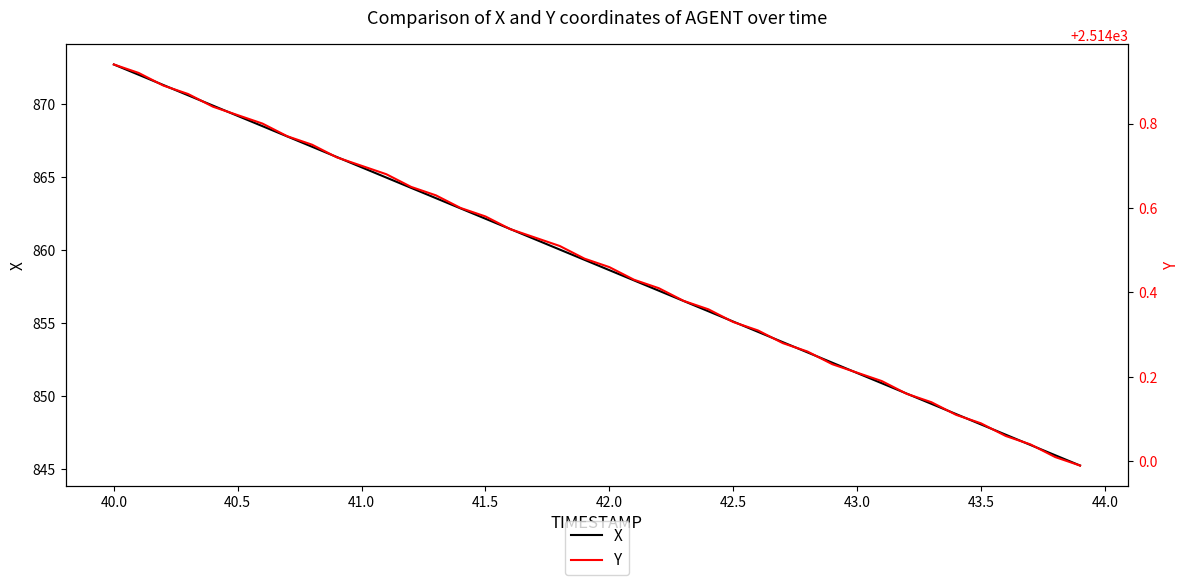

Is it true that X equals 337.3 at 42.0?

False